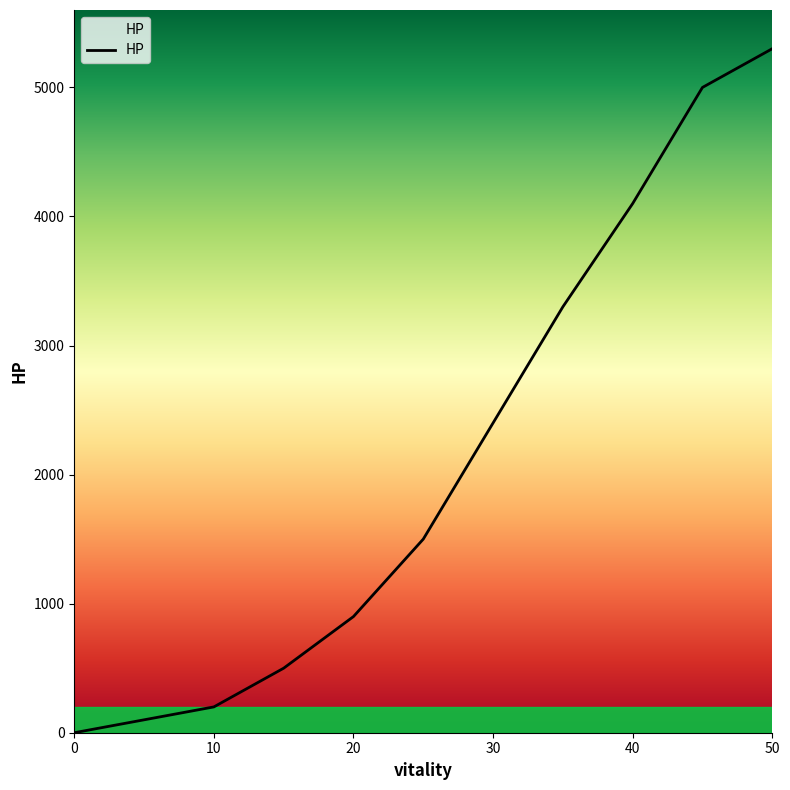

What is the average value?

2320